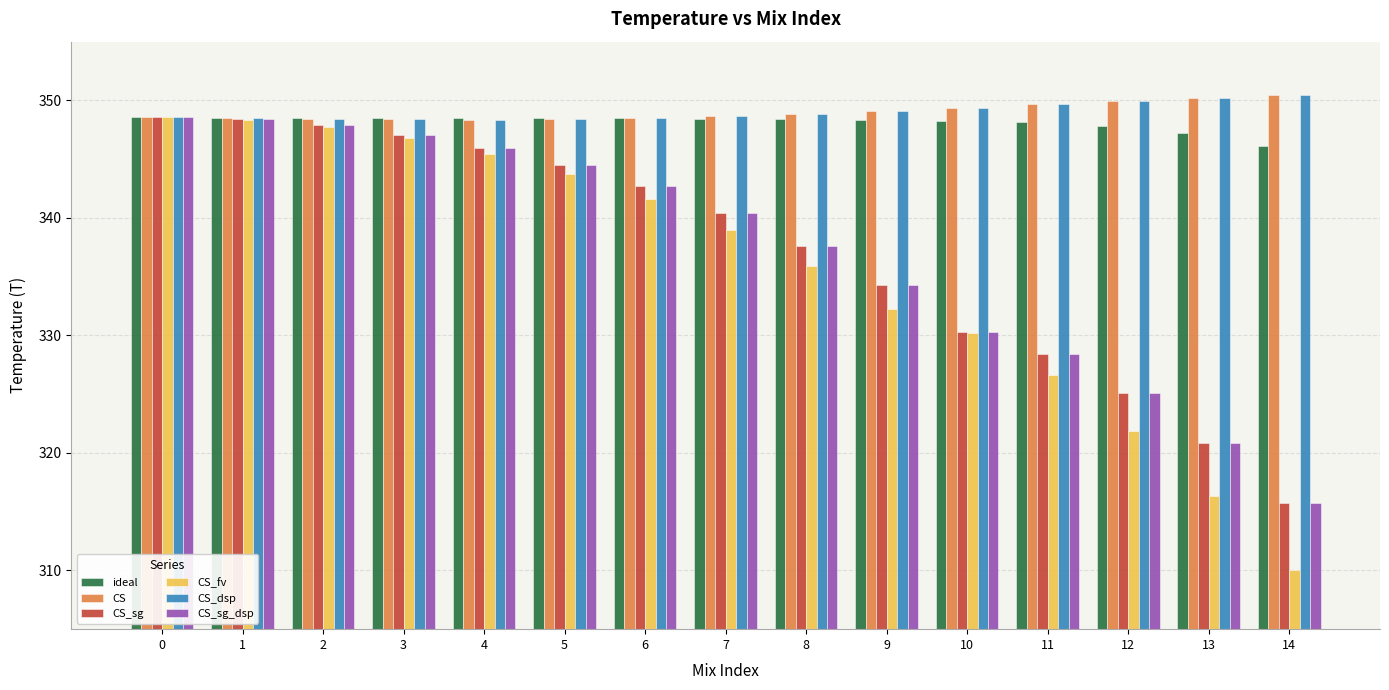

How many groups of bars are there?

15